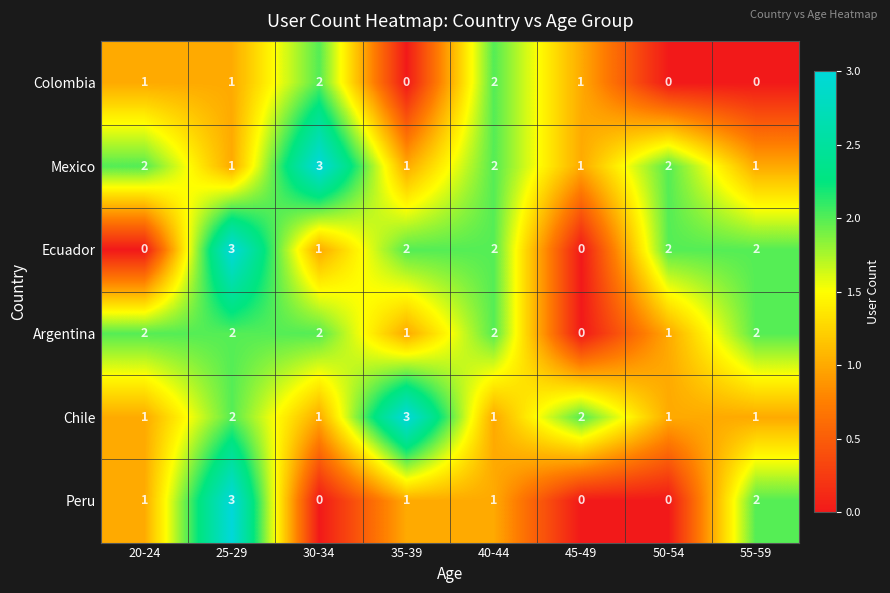

What is the highest value of the Chile series?

3